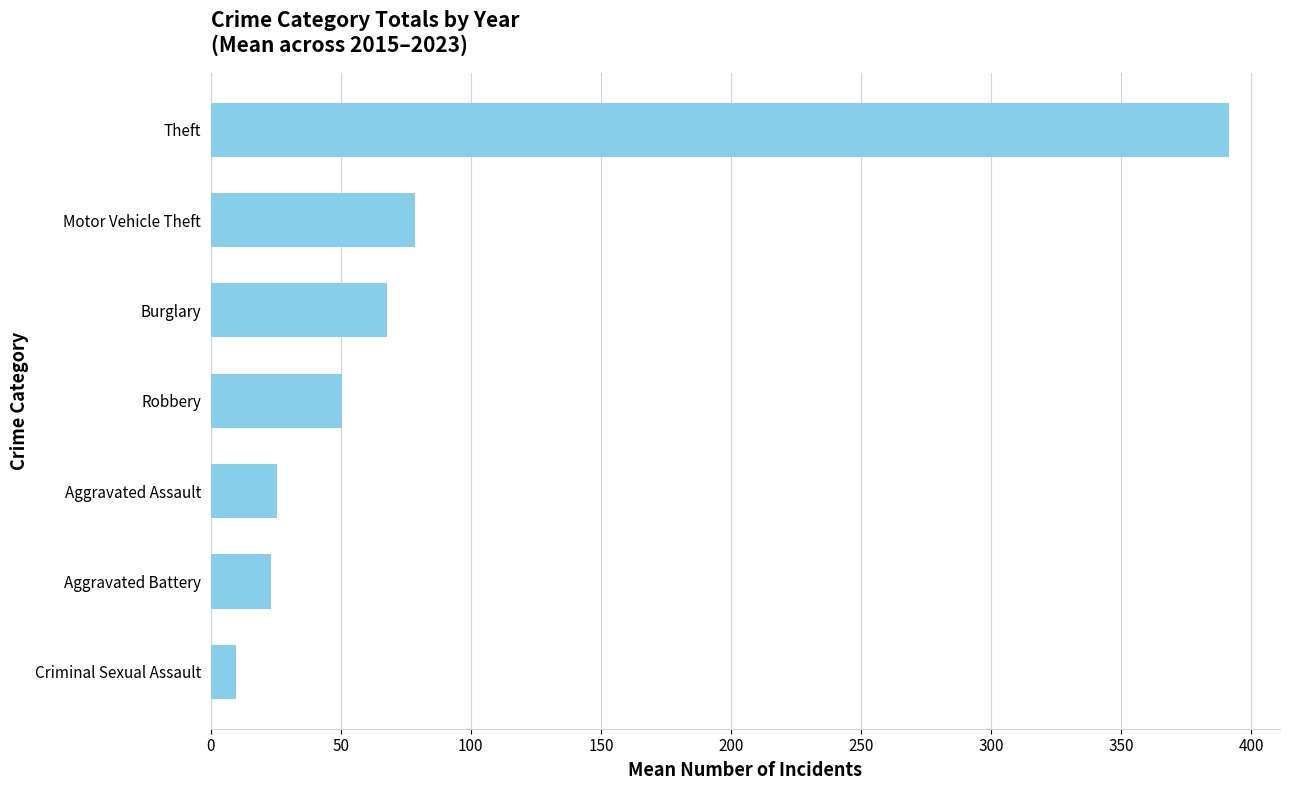

What is the change in value from Robbery to Motor Vehicle Theft?

+27.9